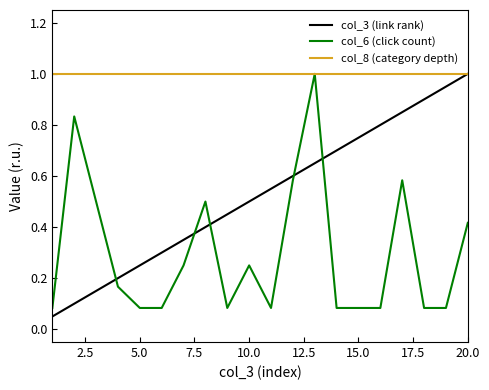

Count the number of data series in this chart.

3